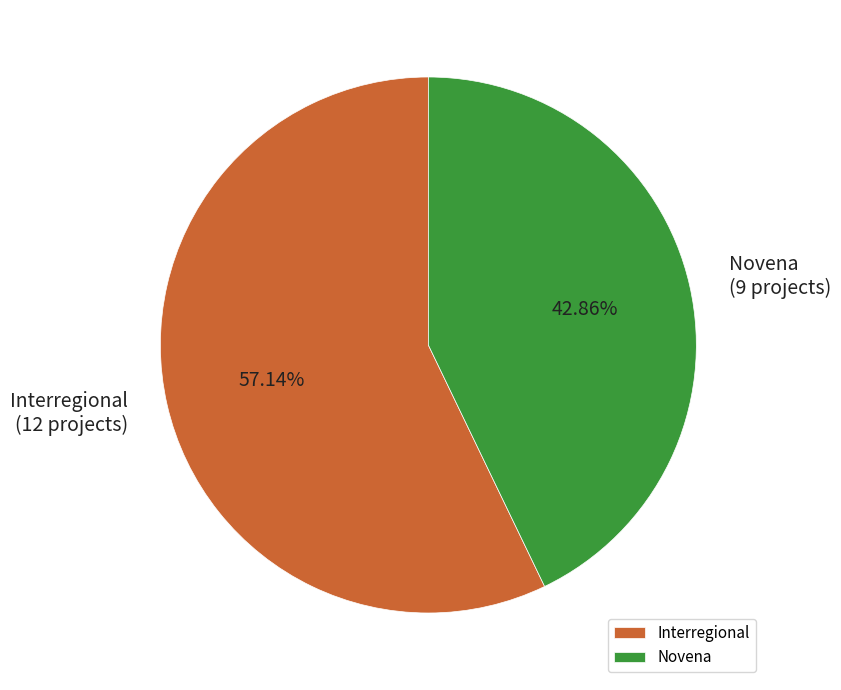

What percentage is NOT represented by Interregional?

42.9%